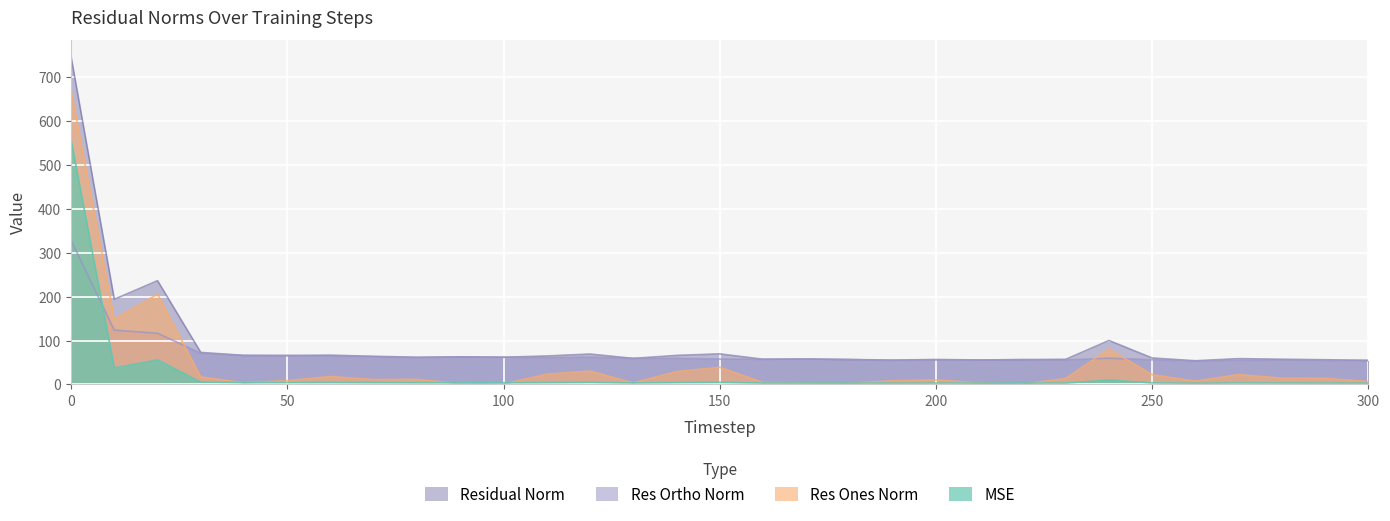

How many lines are shown in the chart?

4